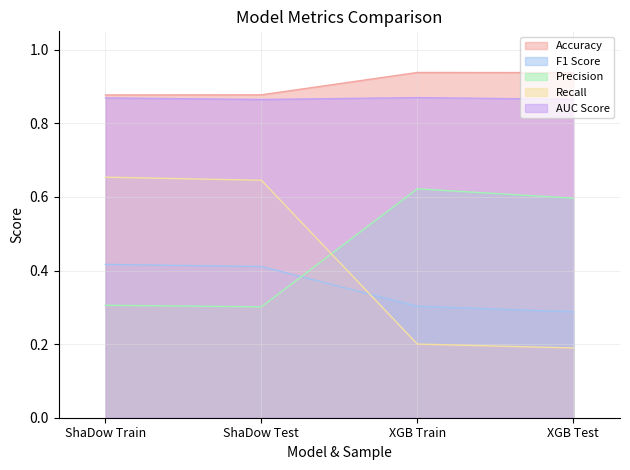

Where is the first local minimum for AUC Score?

ShaDow Test